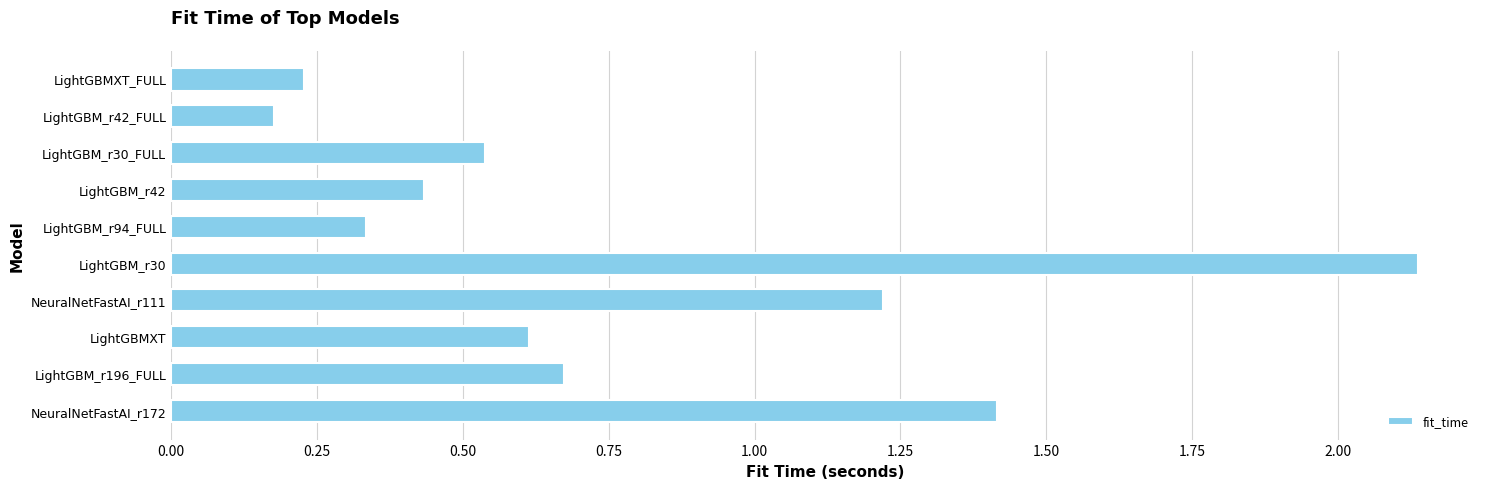

What is the average value?

0.8